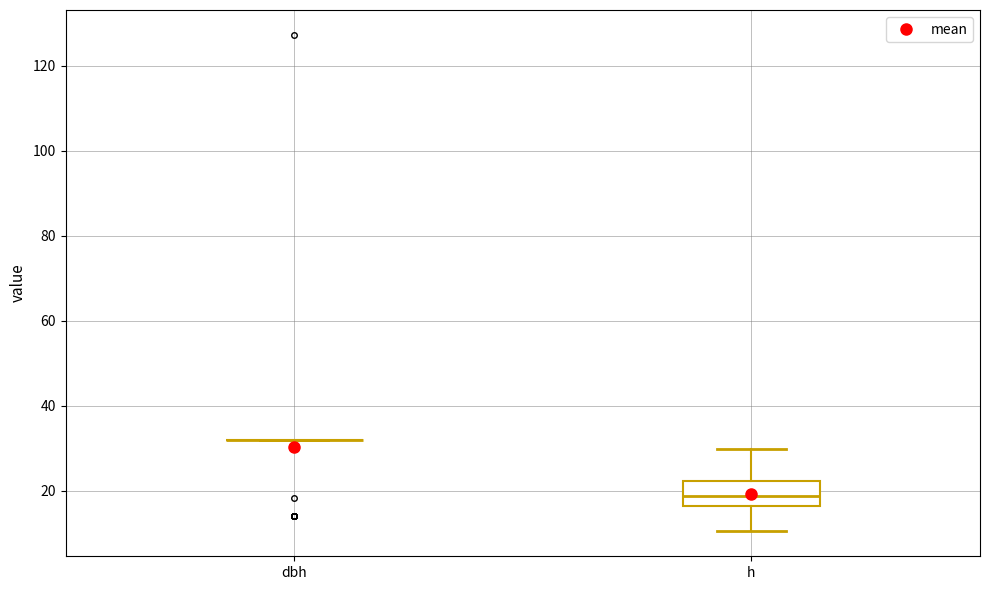

Comparing the boxes themselves (not the whiskers), which one is the tallest?

h